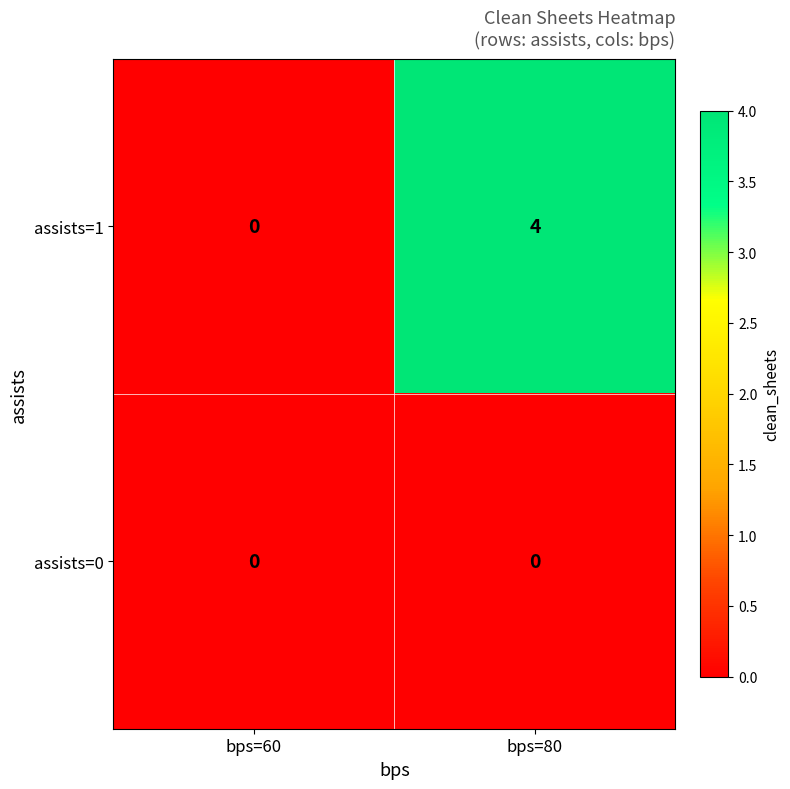

Which category has the highest value across all series?

bps=80